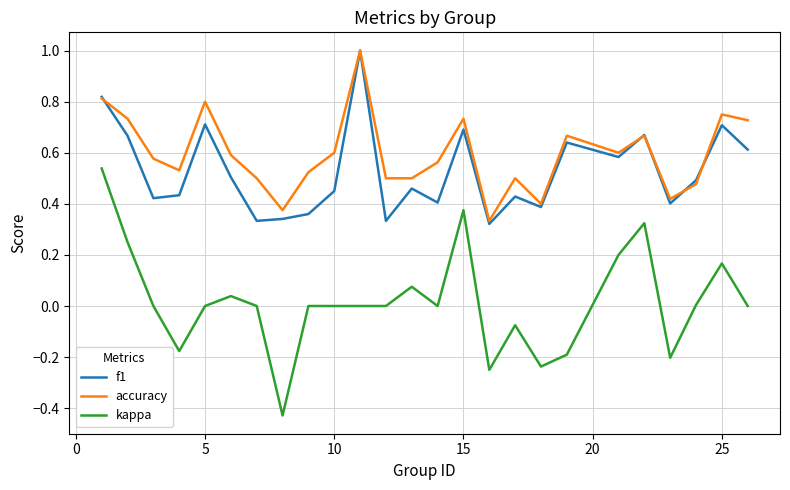

Is this an area chart (filled region under the line)?

No